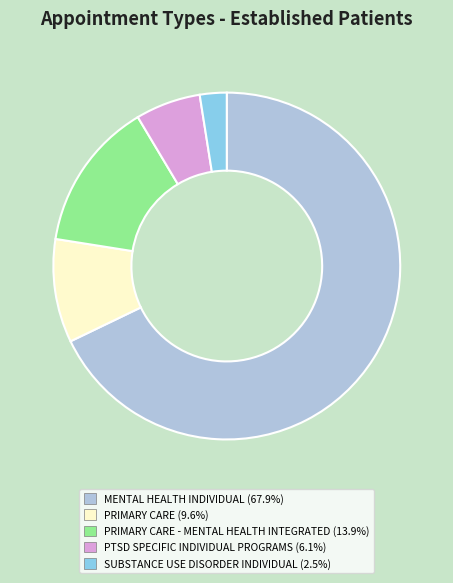

Is there a majority slice in this chart?

Yes